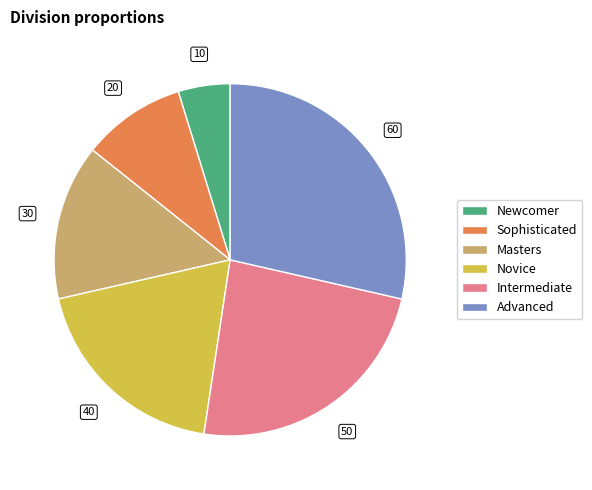

Count the number of slices in the pie.

6